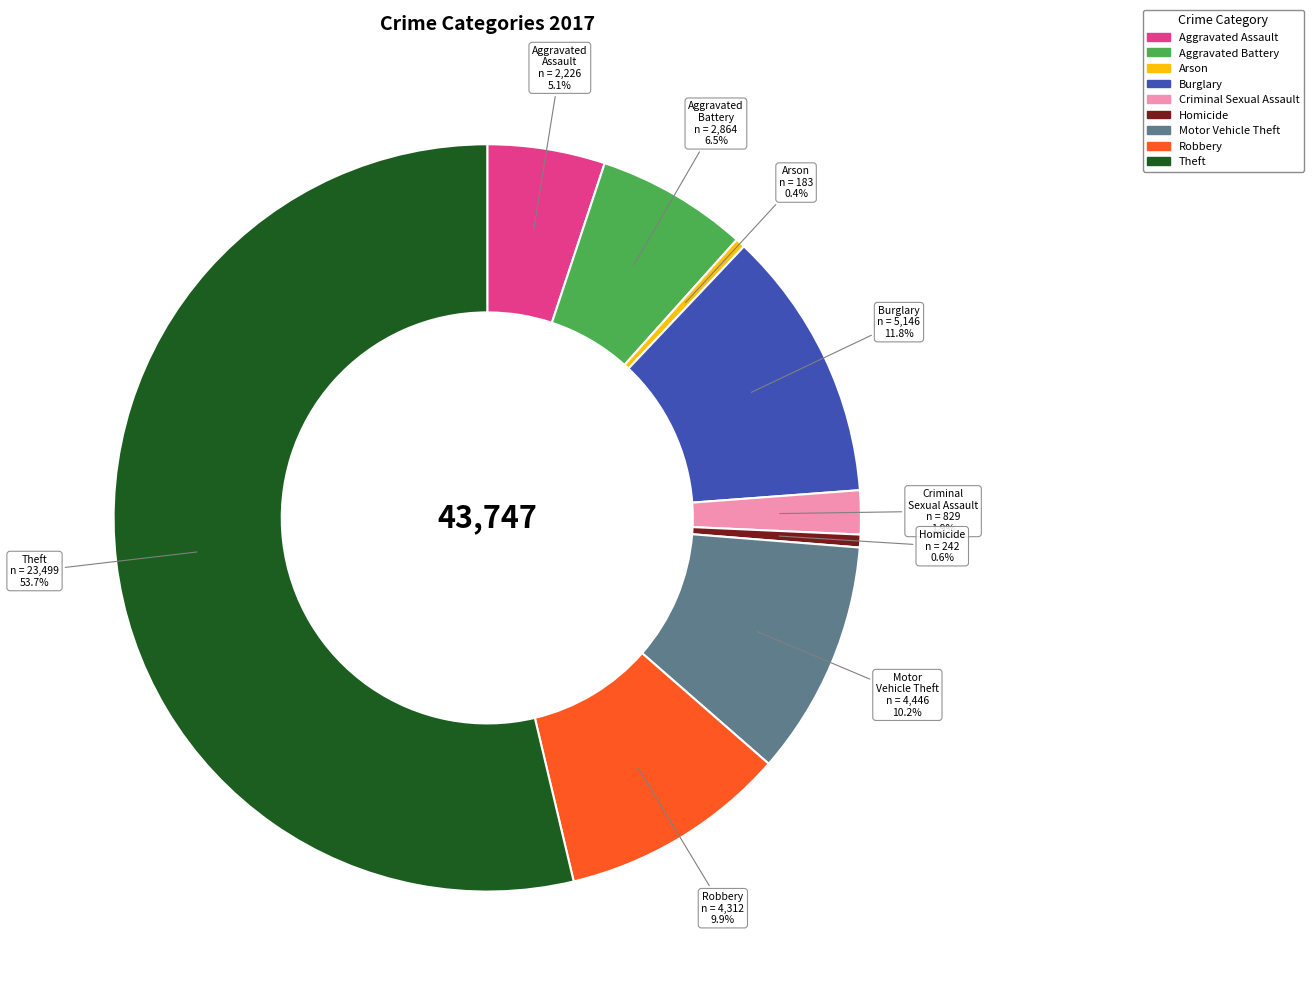

Is Theft the majority of the pie?

Yes